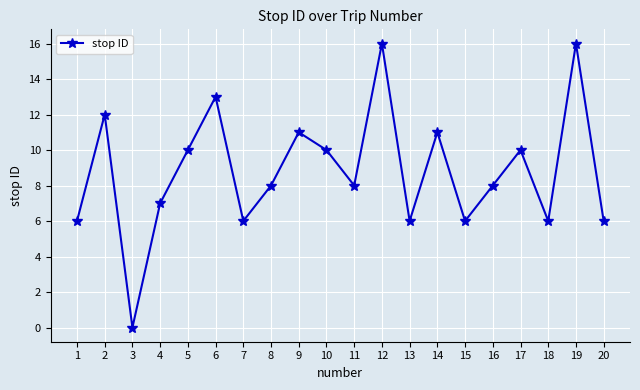

How many interior local valleys (lower than both neighbors) does the data have?

6